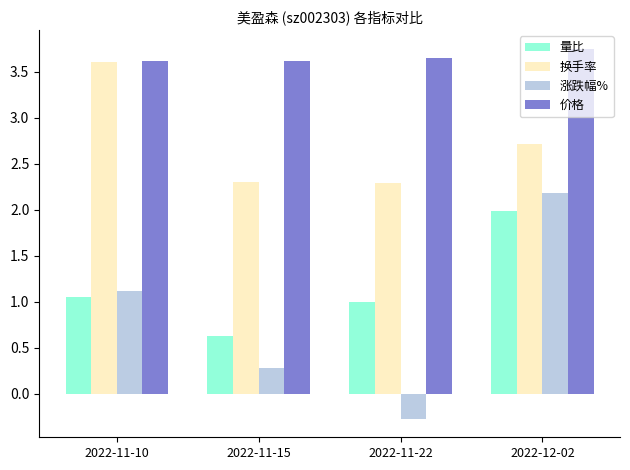

List the series in order of their peak value, lowest first.

量比, 涨跌幅%, 换手率, 价格